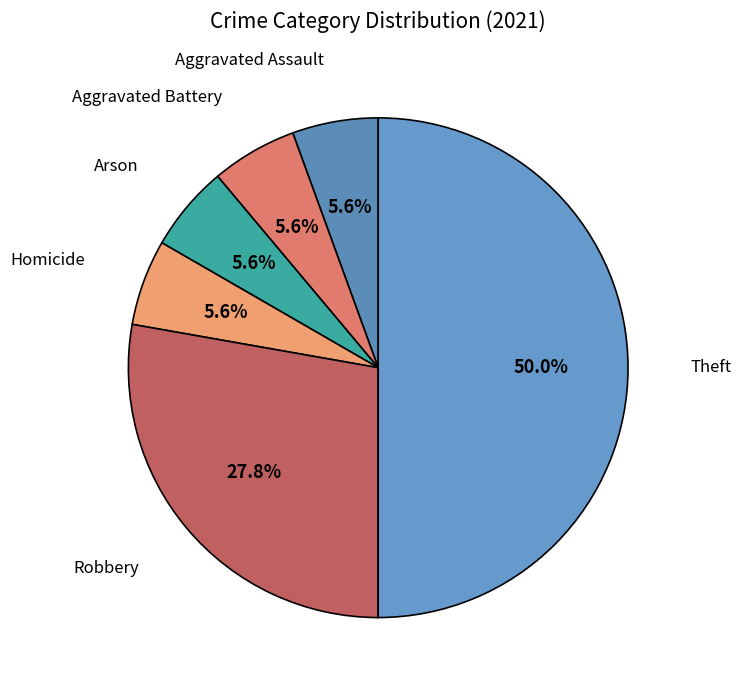

Is there any slice that represents more than half of the pie?

No